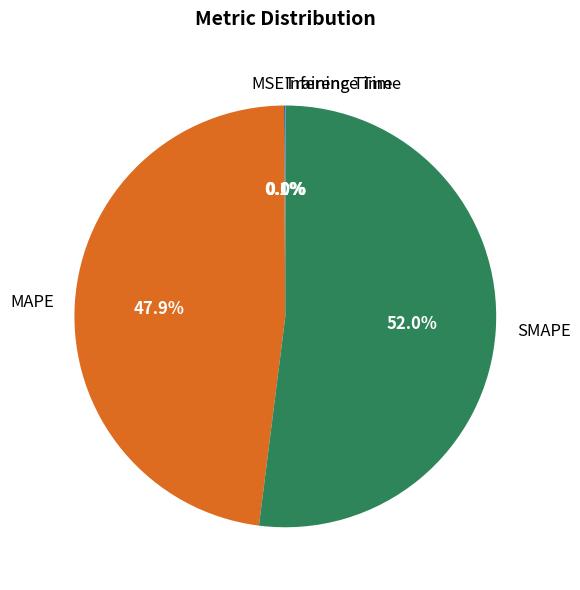

How much of the chart is everything except SMAPE?

48.0%